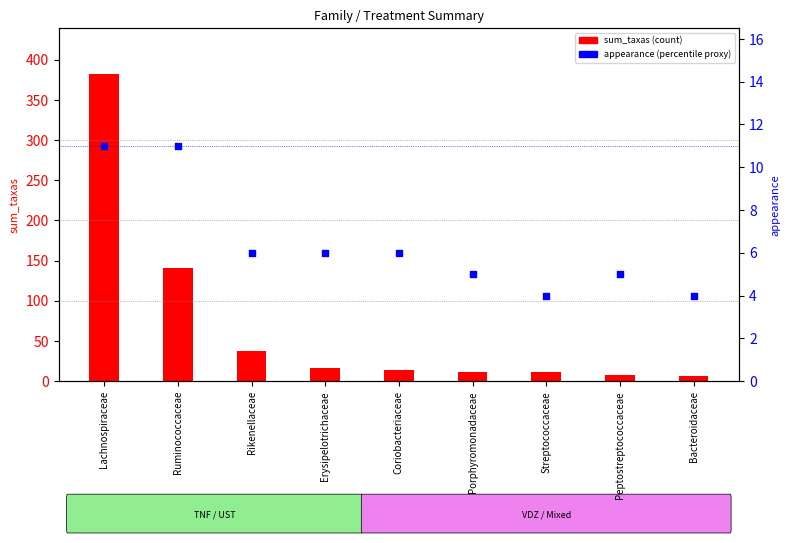

What are all the series names shown in the legend?

sum_taxas, appearance